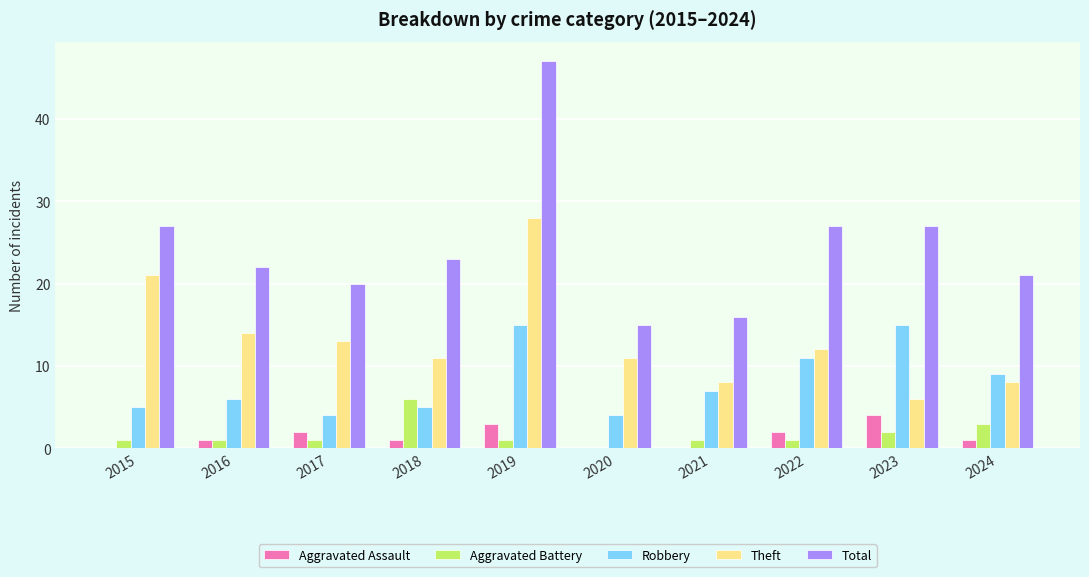

What value does the Theft series have at 2015, to the nearest 10?

20